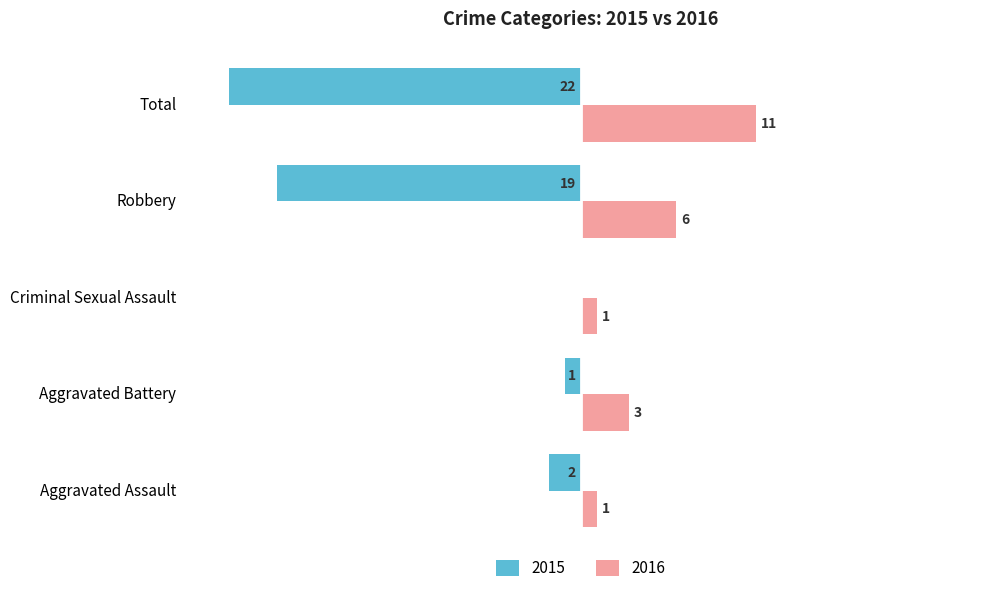

At which category is the sum across all series the highest?

Aggravated Battery